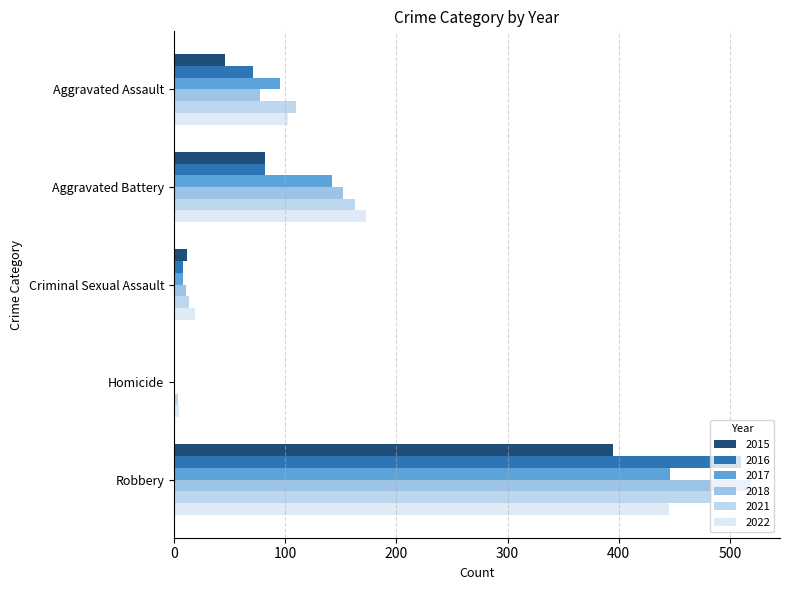

Count the number of data series in this chart.

6